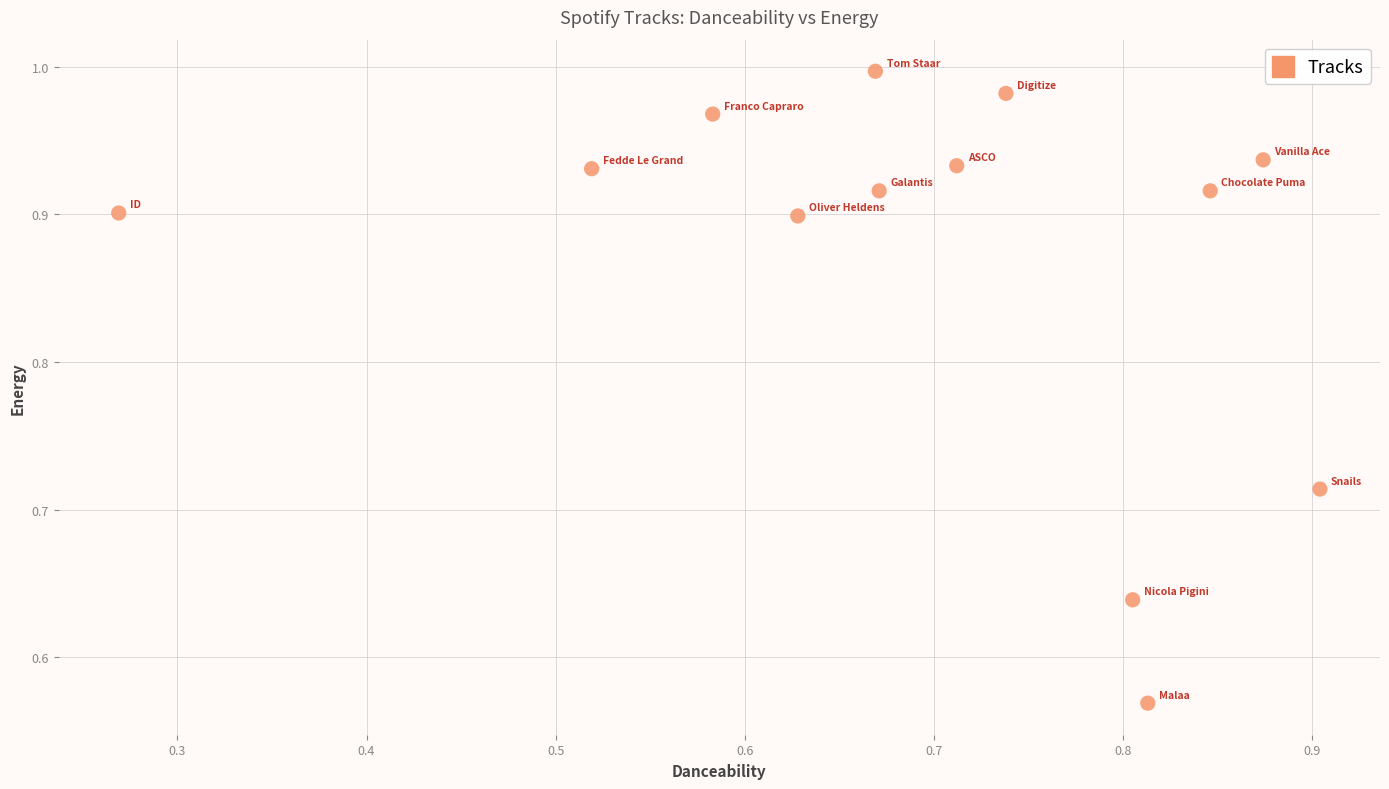

What is the range of Y values (max minus min)?

0.4